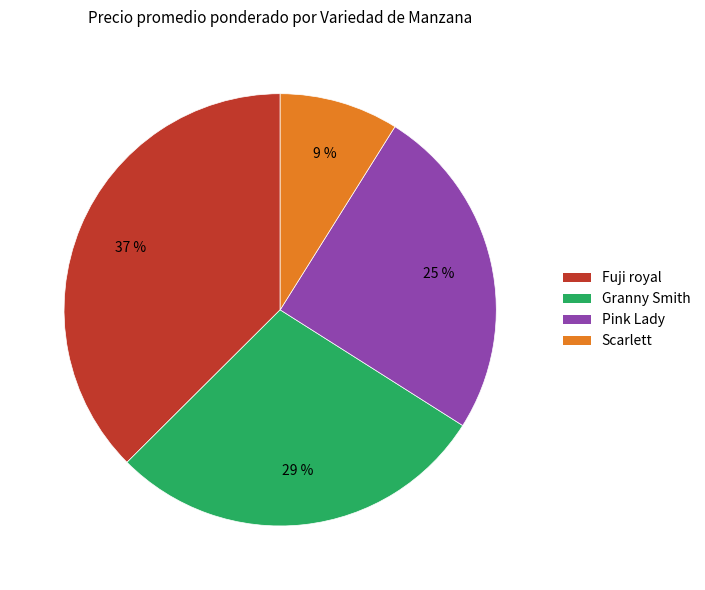

Is there any slice that represents more than half of the pie?

No